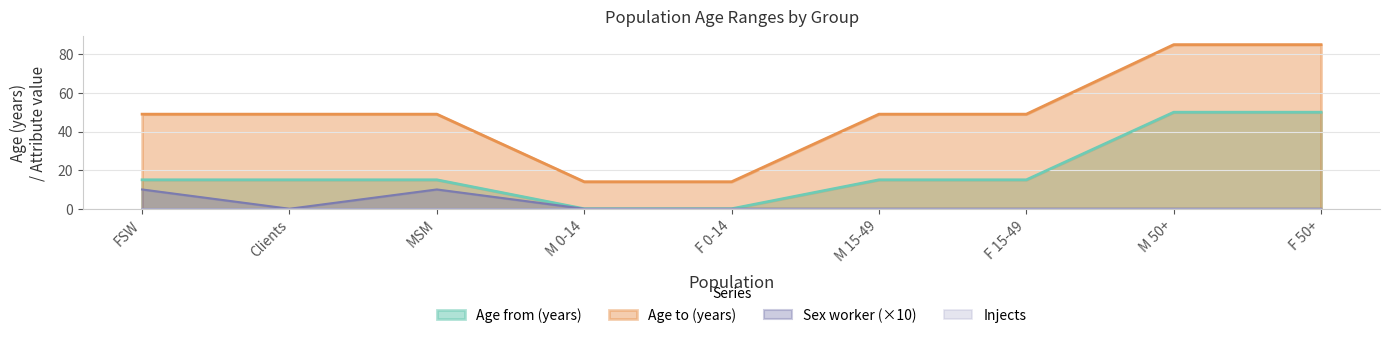

True or false: Sex worker and Age to (years) cross at least once.

False